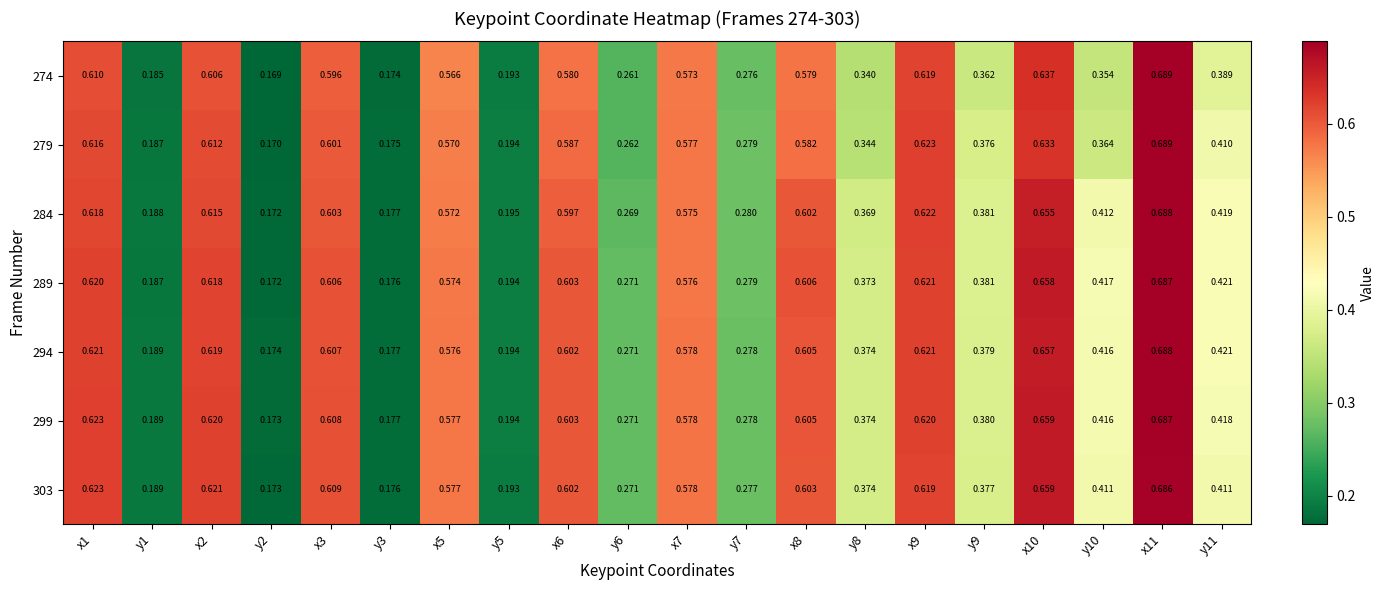

How many categories are shown in the chart?

20